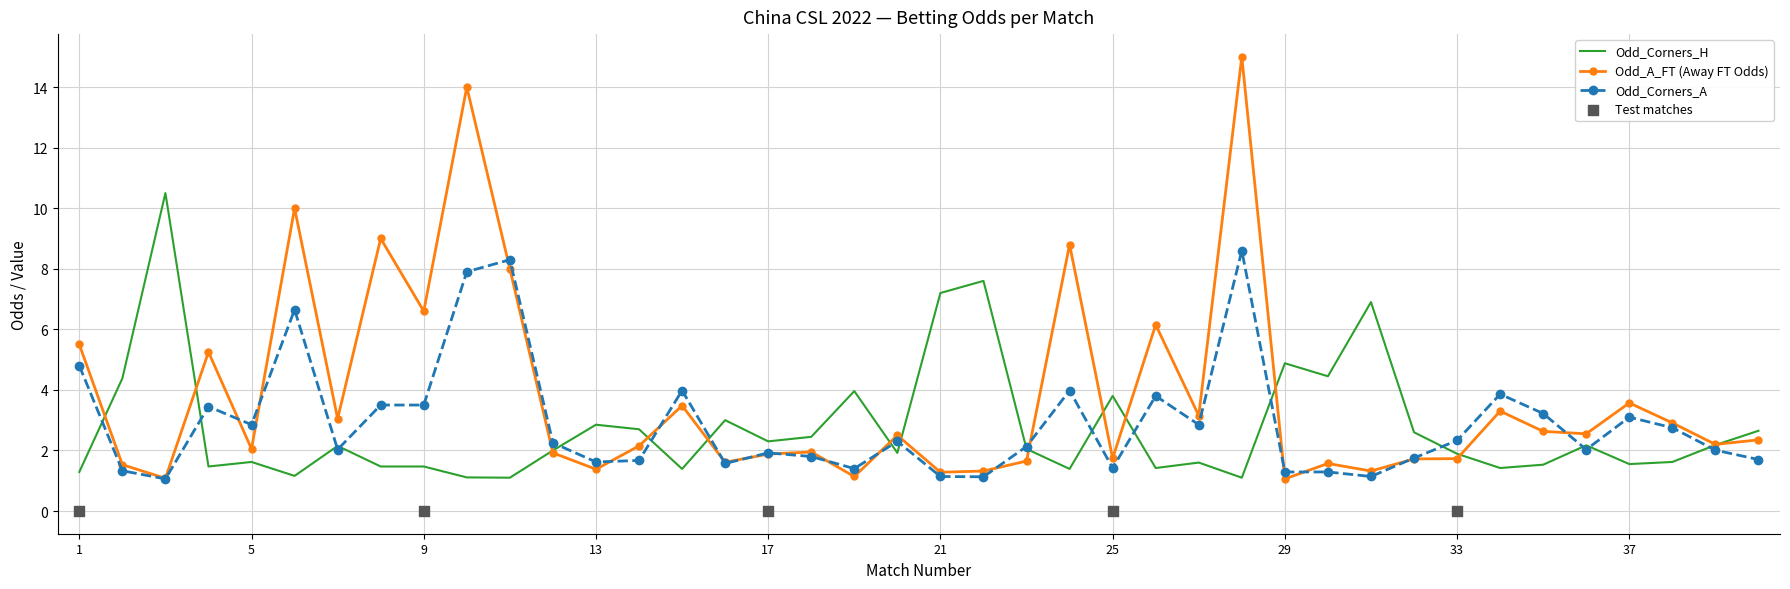

Which series contains the lowest Y value?

Odd_A_FT